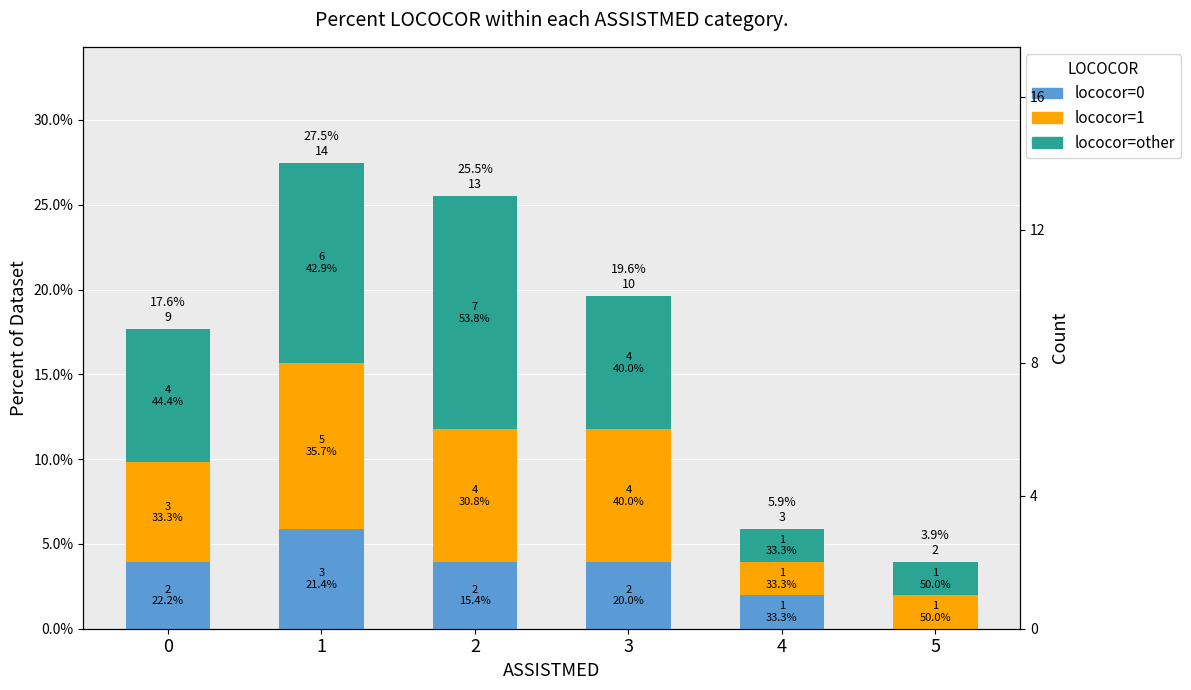

What is the value of the lococor=1 bar at the 2nd from the left?

9.8